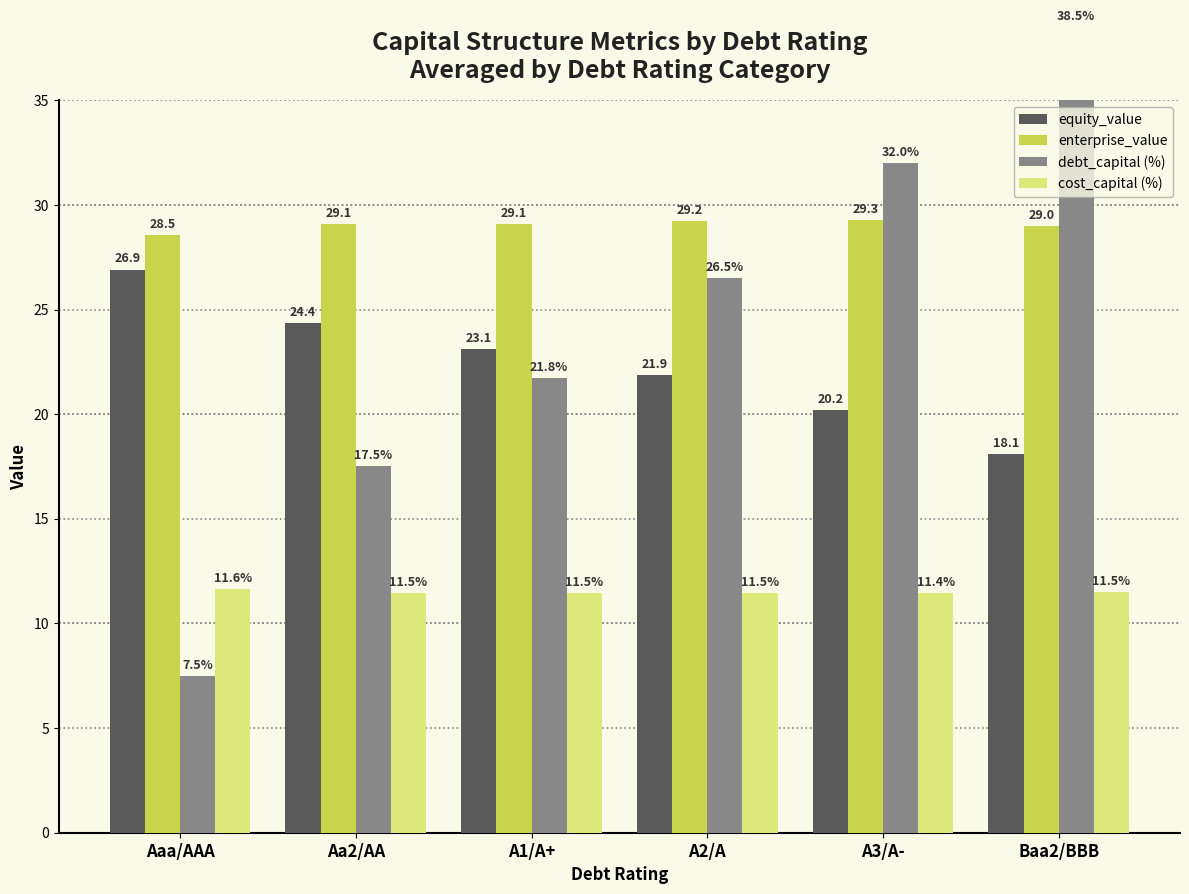

What is the maximum value for equity_value?

26.9